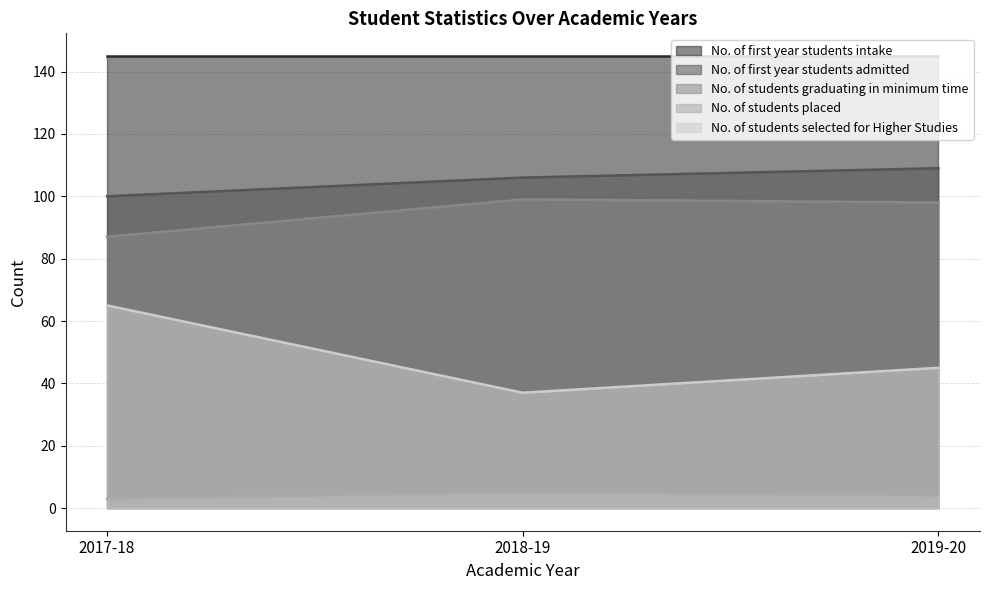

Where does the No. of students placed series first go above 4?

2018-19